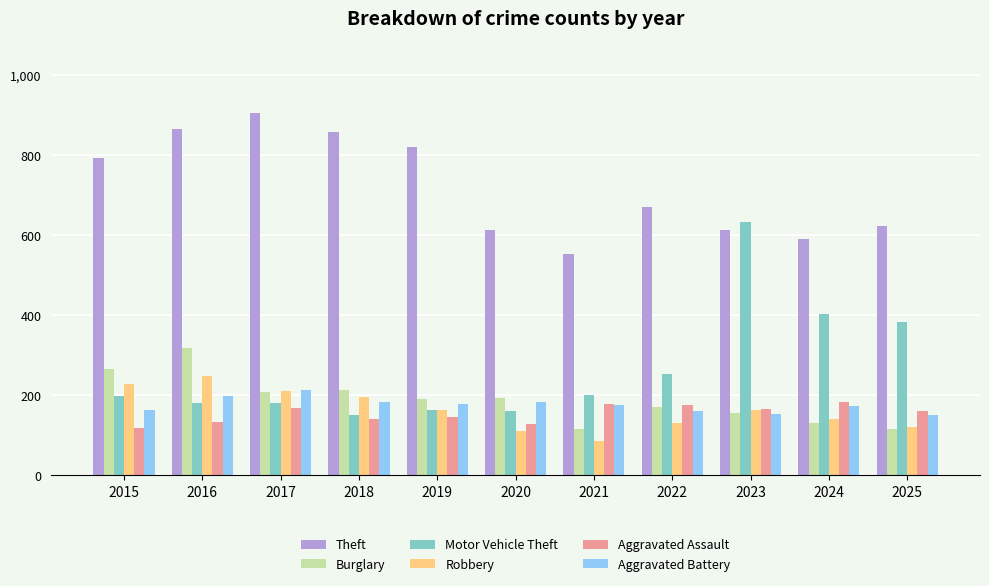

What is the value of the Theft bar at the 4th from the left?

857